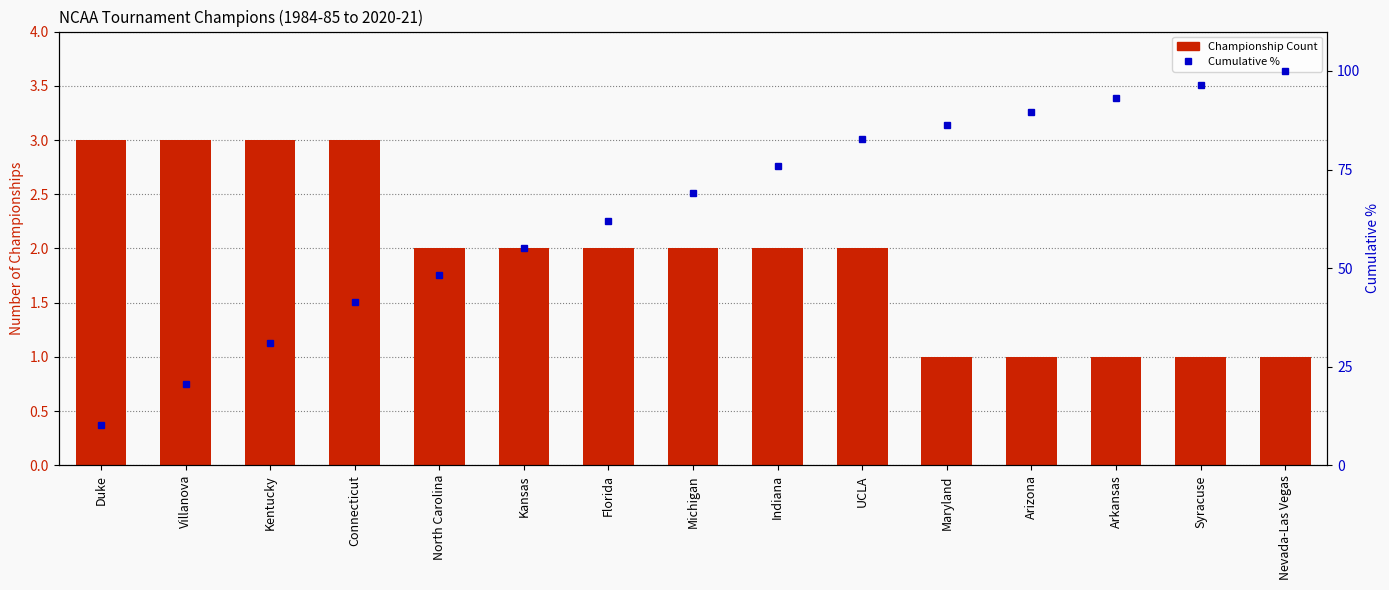

Rank the series by their maximum value, from highest to lowest.

Cumulative %, Championship Count